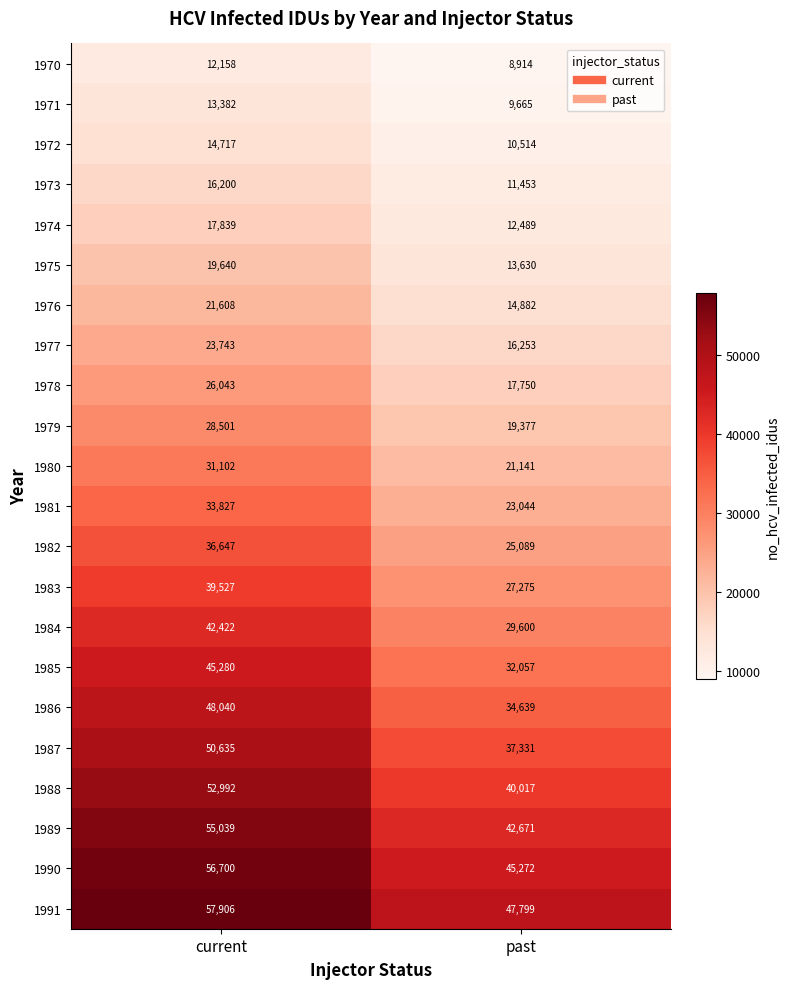

What is the total value across all series at current?

743948